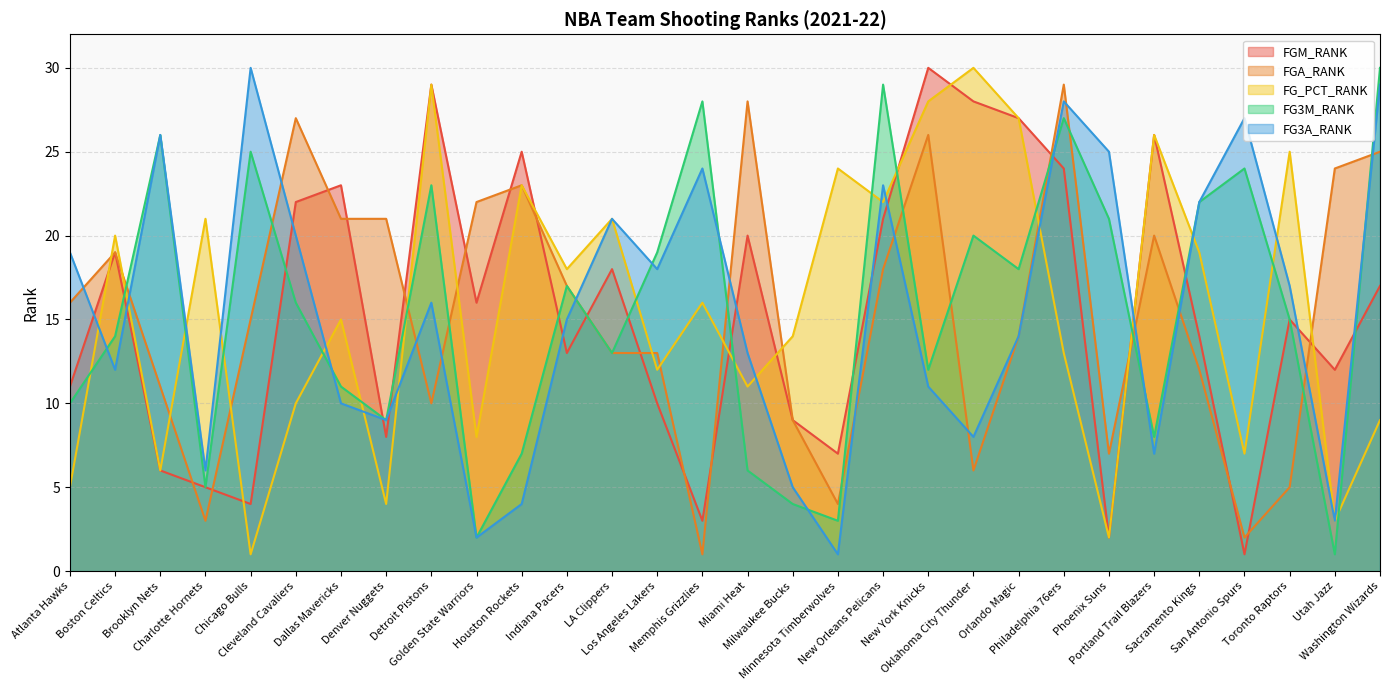

What is the label of the 21st point from the left?

Oklahoma City Thunder